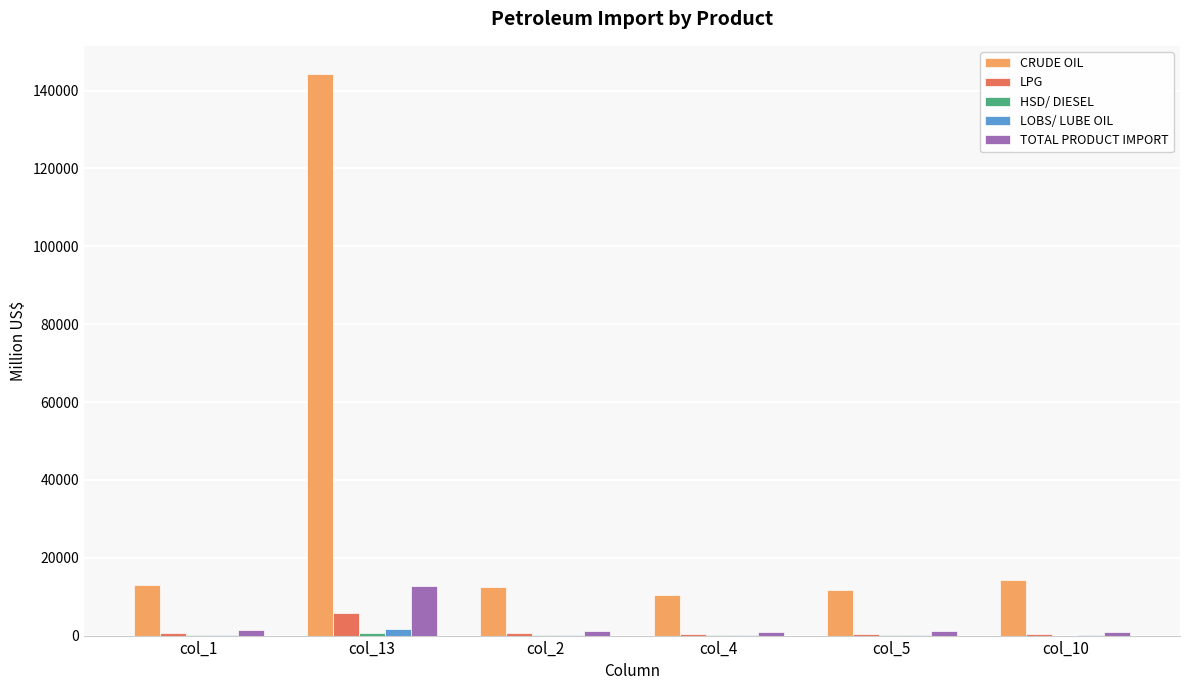

At which category does the chart reach its peak across all series?

col_13